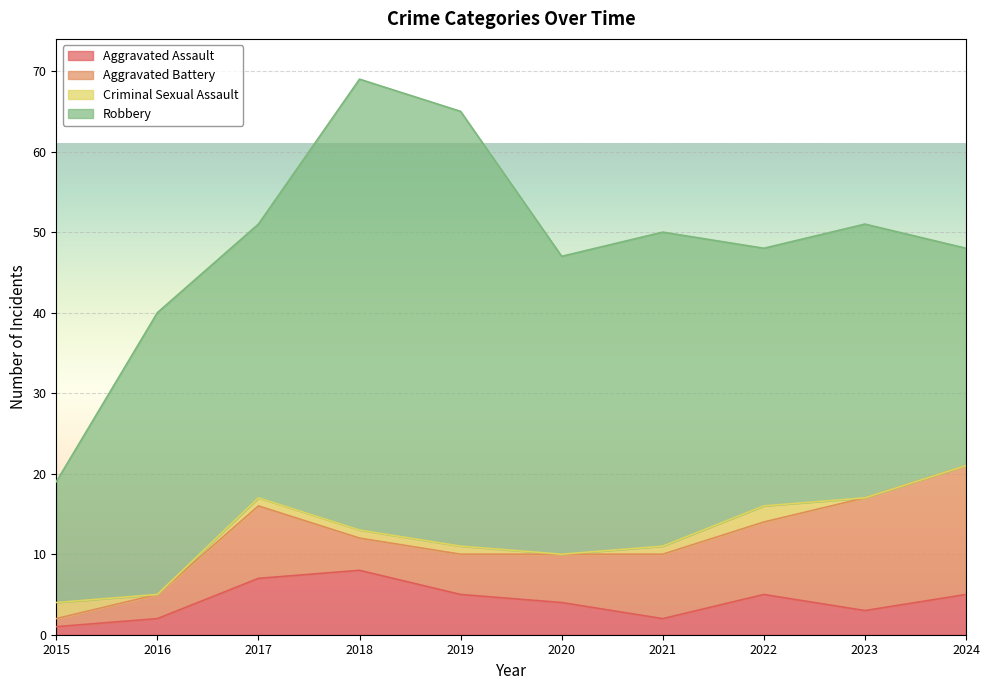

Between which two adjacent categories do Criminal Sexual Assault and Aggravated Assault first intersect?

2015 and 2016